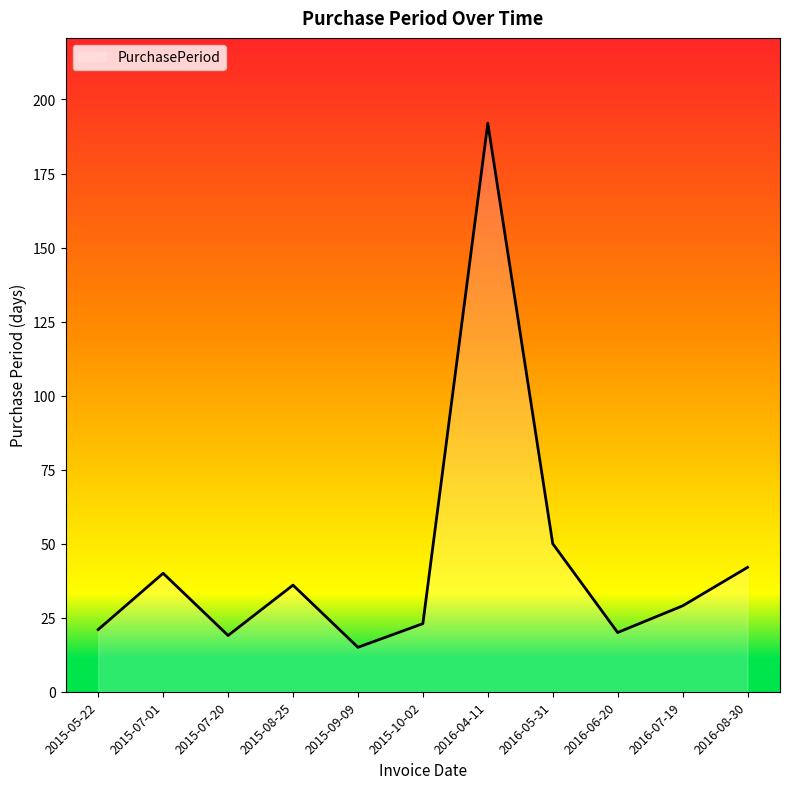

Which category has the highest value across all series?

2016-04-11